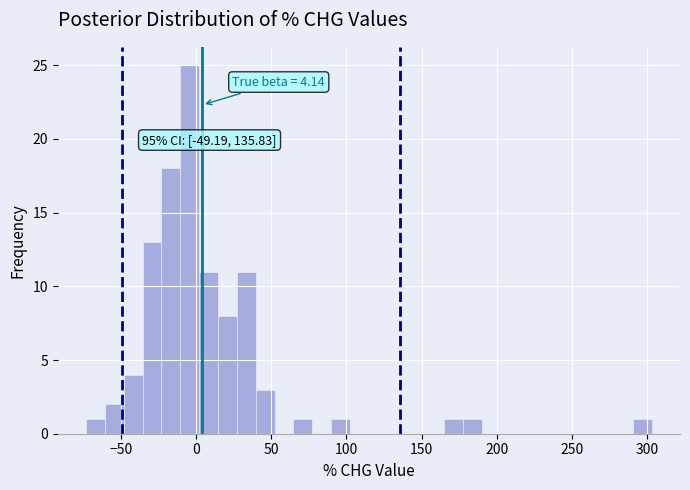

Read against the x-axis, roughly where is the centre of the tallest bar?

-5